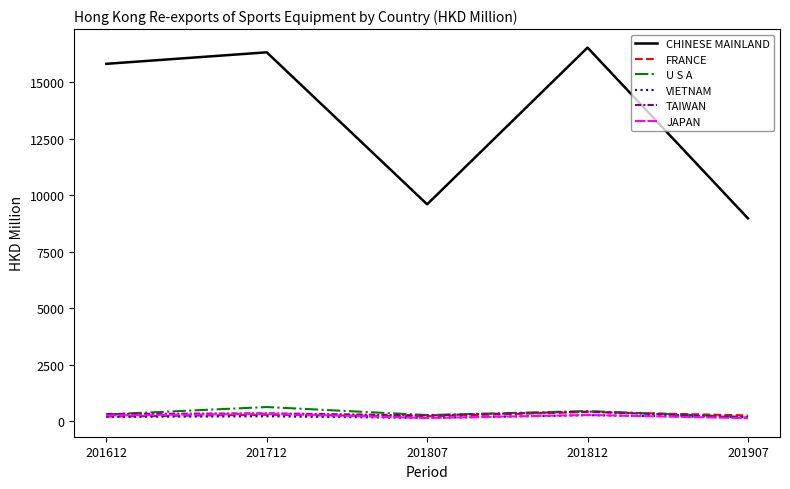

What is the spread (max minus min) of values at 201612?

15626.3